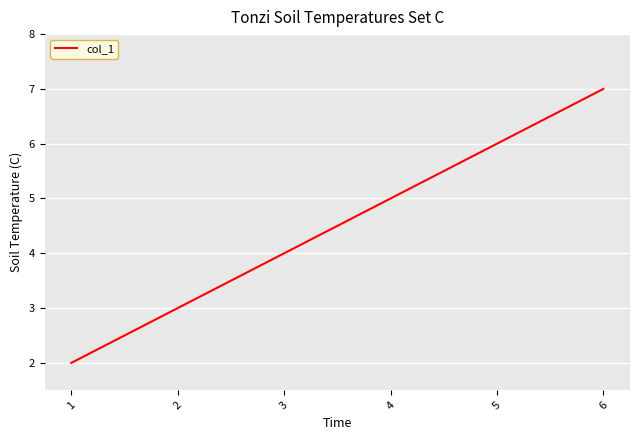

At which category does the chart reach its peak across all series?

6